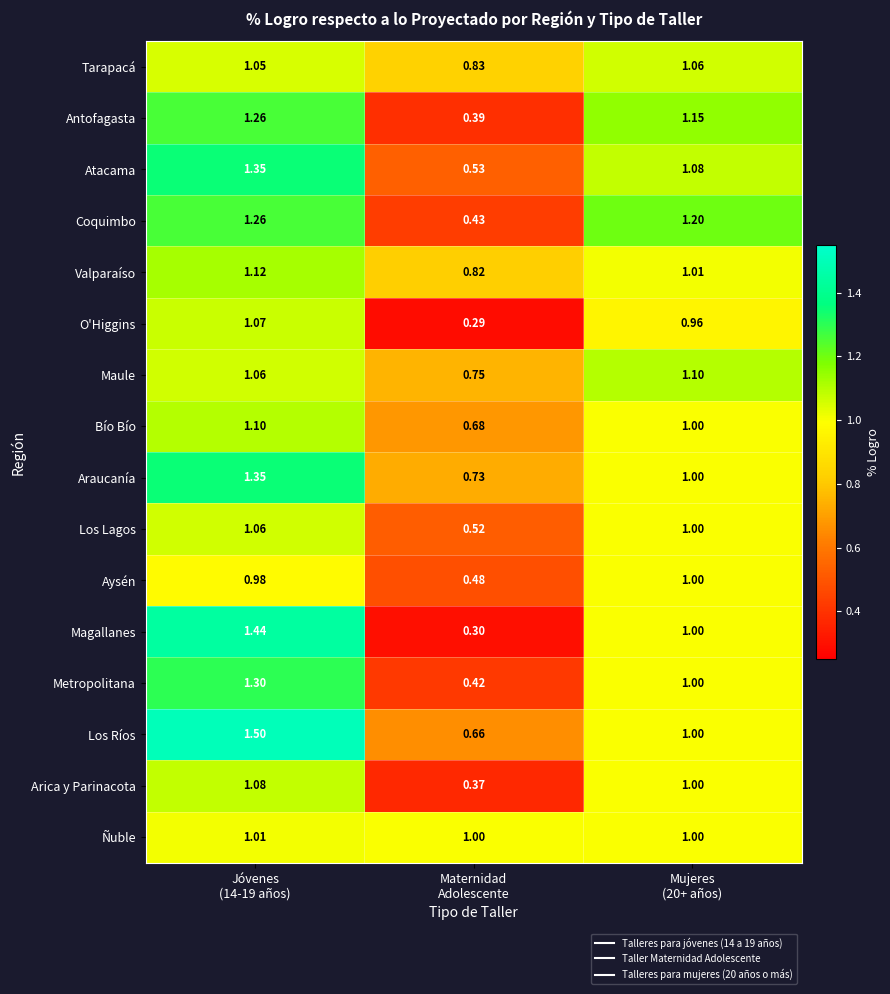

Which series has the widest spread of values?

Magallanes